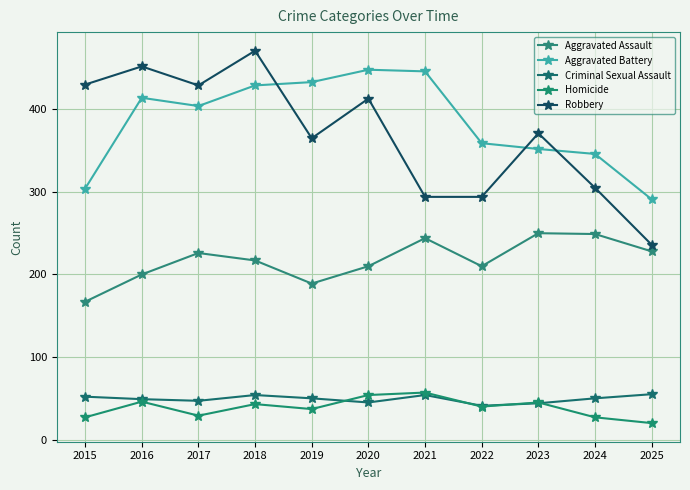

At which category does Criminal Sexual Assault reach its first local valley?

2017